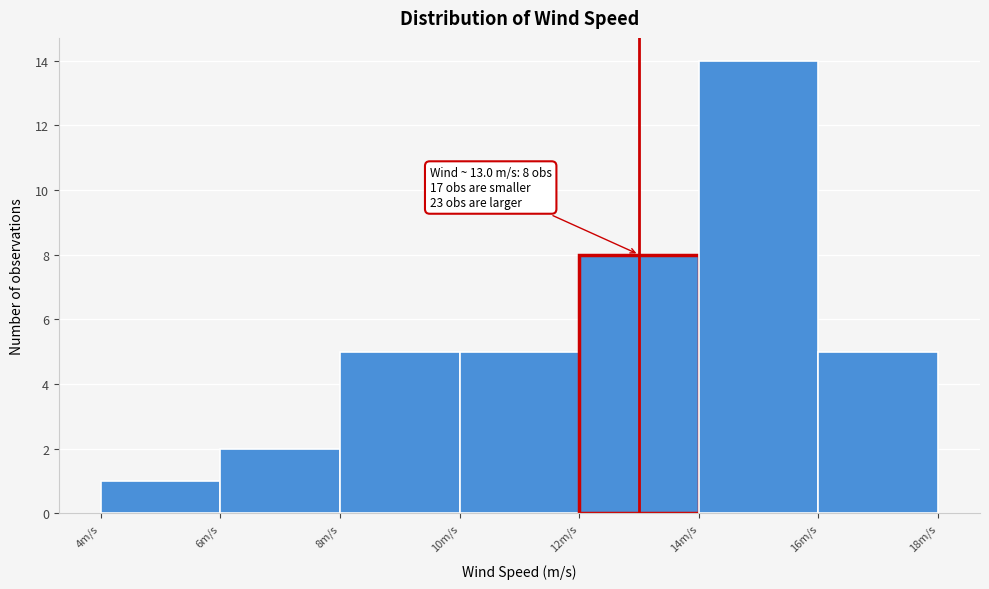

Over which range of the x-axis is the bar tallest?

14 to 16